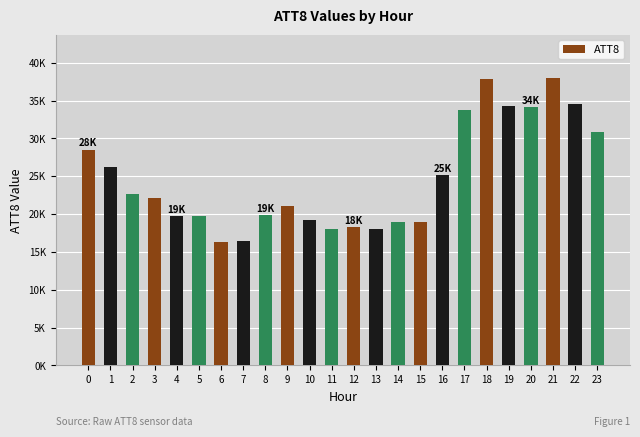

Reading right to left, transcribe all the data shown in this chart.

30800	34600	38000	34100	34300	37800	33700	25100	19000	19000	18000	18300	18000	19200	21100	19900	16500	16300	19700	19700	22100	22700	26200	28500